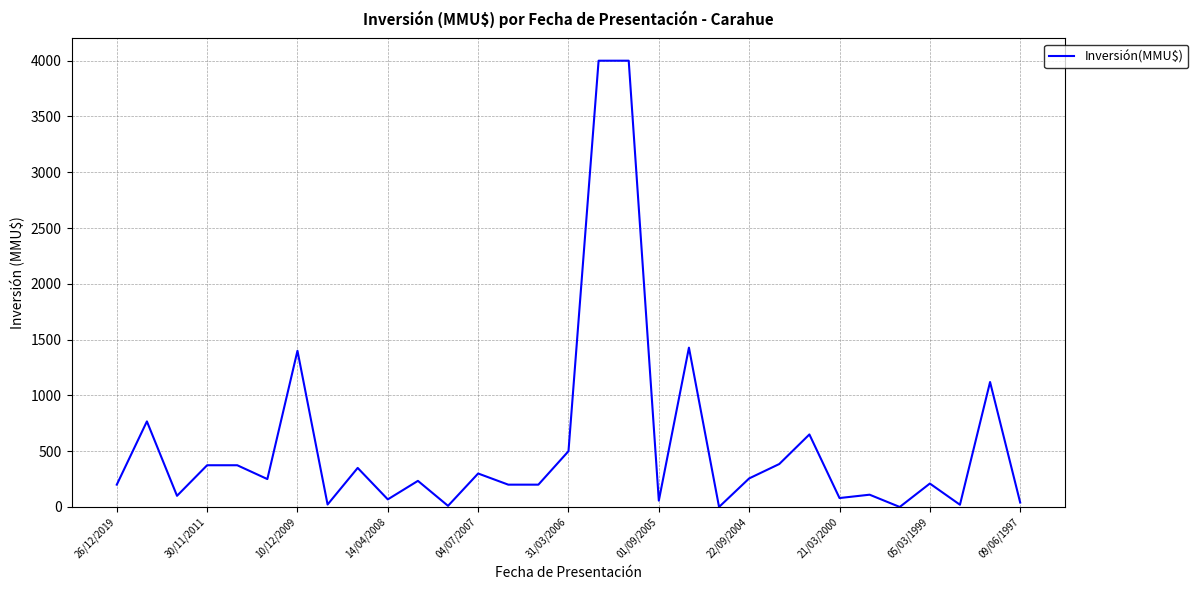

What is the greatest value displayed?

4000